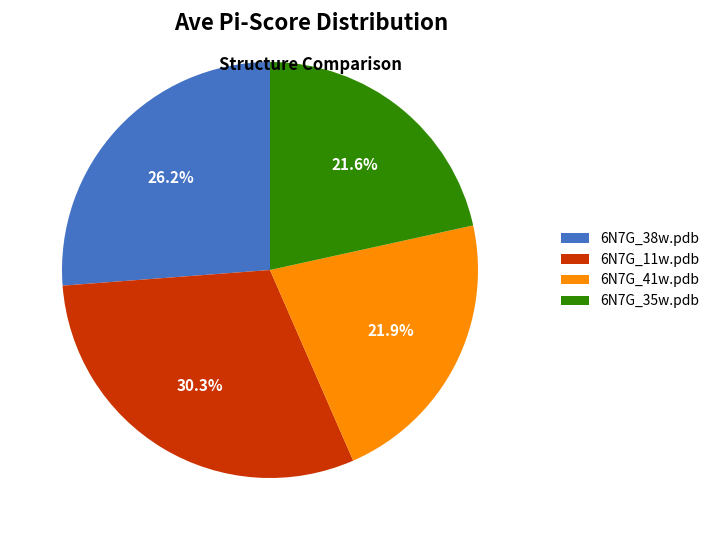

Does 6N7G_41w.pdb represent more than half of the total?

No